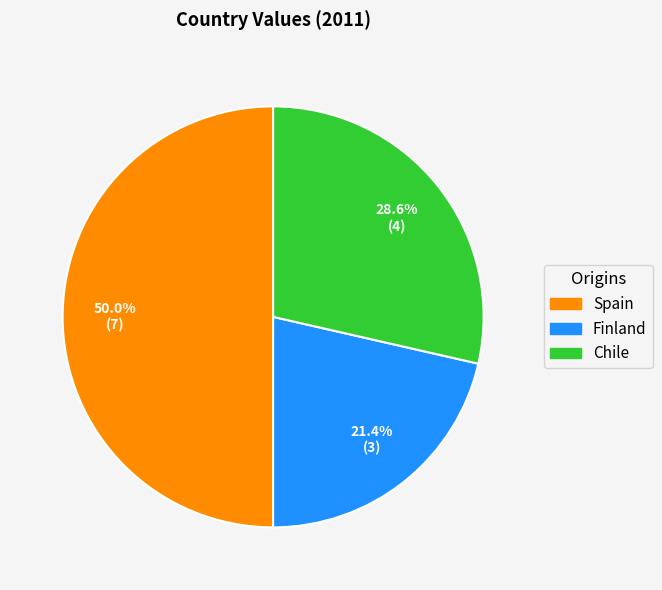

What portion of the pie excludes Finland?

78.6%